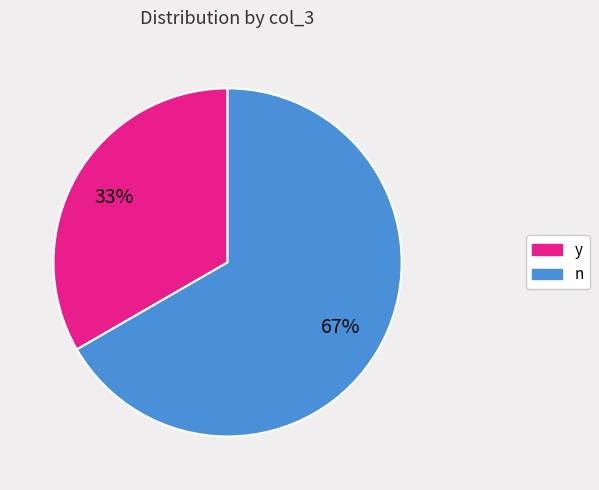

The n slice represents 55% of the pie. True or false?

False